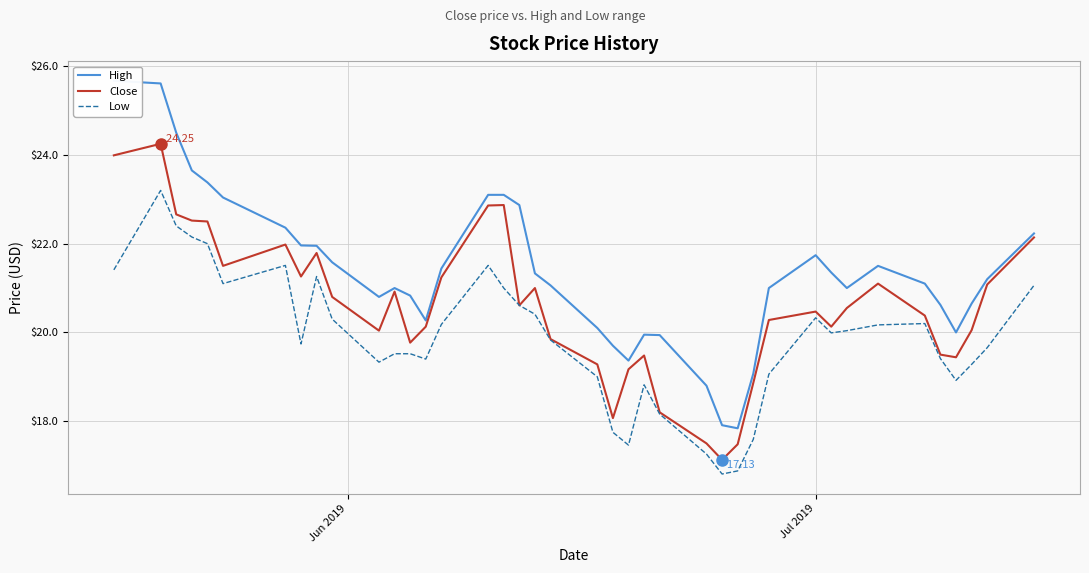

What is the sum of all High values?

854.6